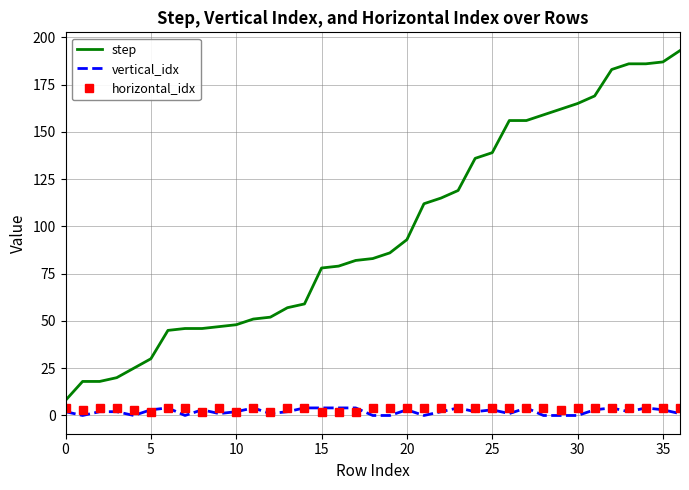

What is the average value of the step series?

97